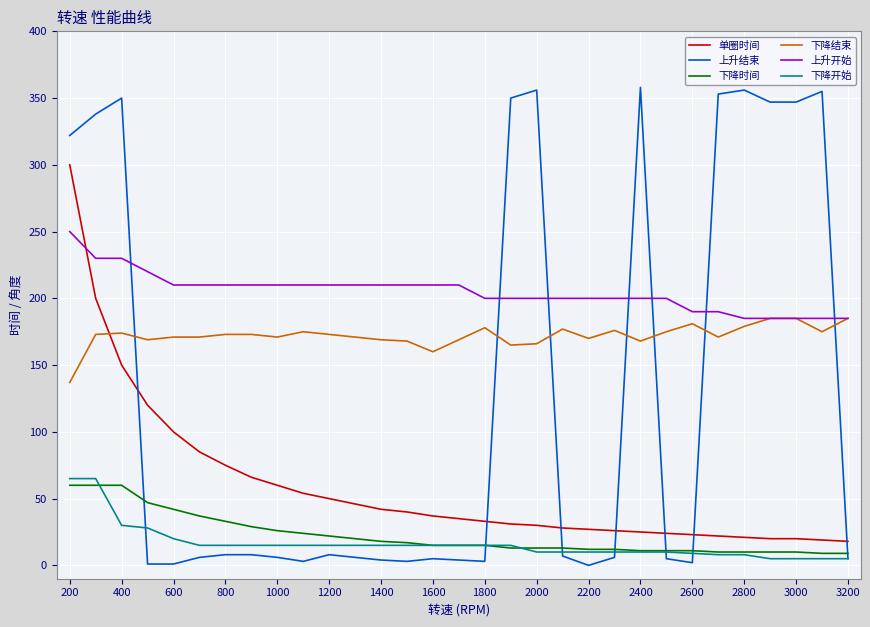

True or false: 下降开始 and 上升开始 cross at least once.

False